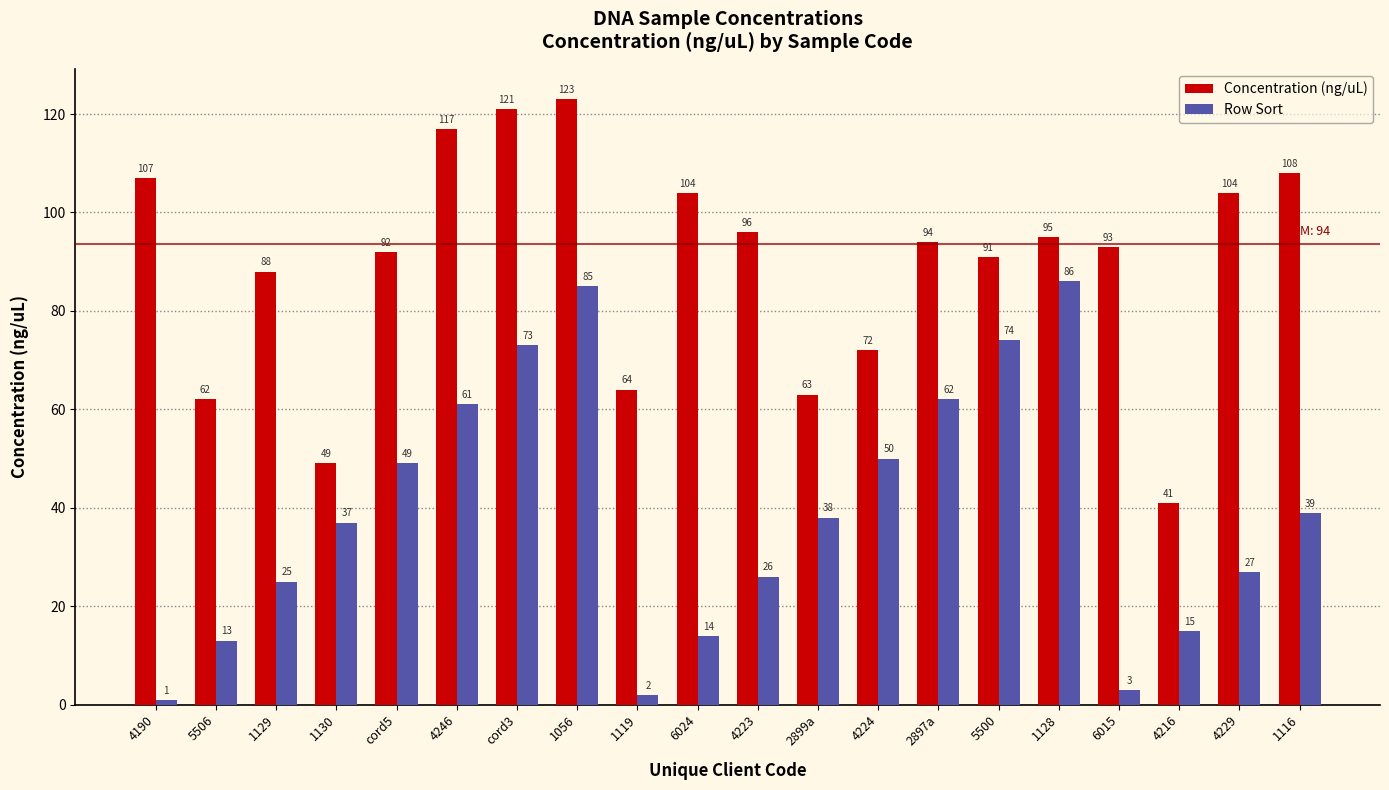

The Row Sort series shows 1 at 4190. True or false?

True